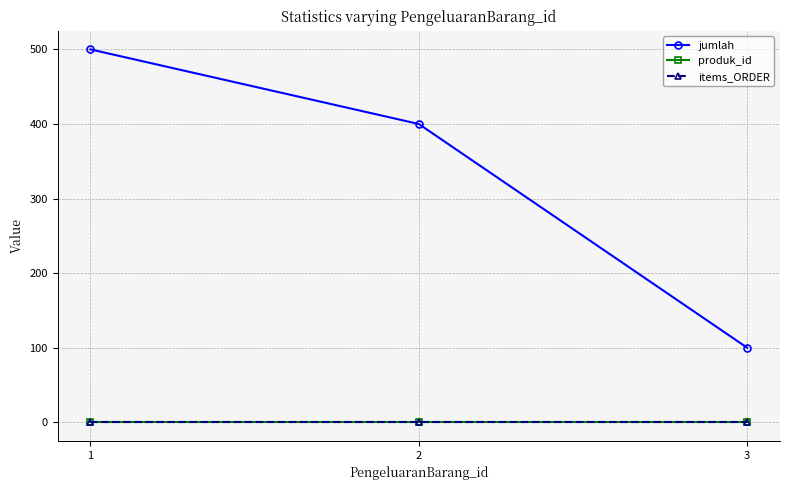

Which series has the widest spread of values?

jumlah